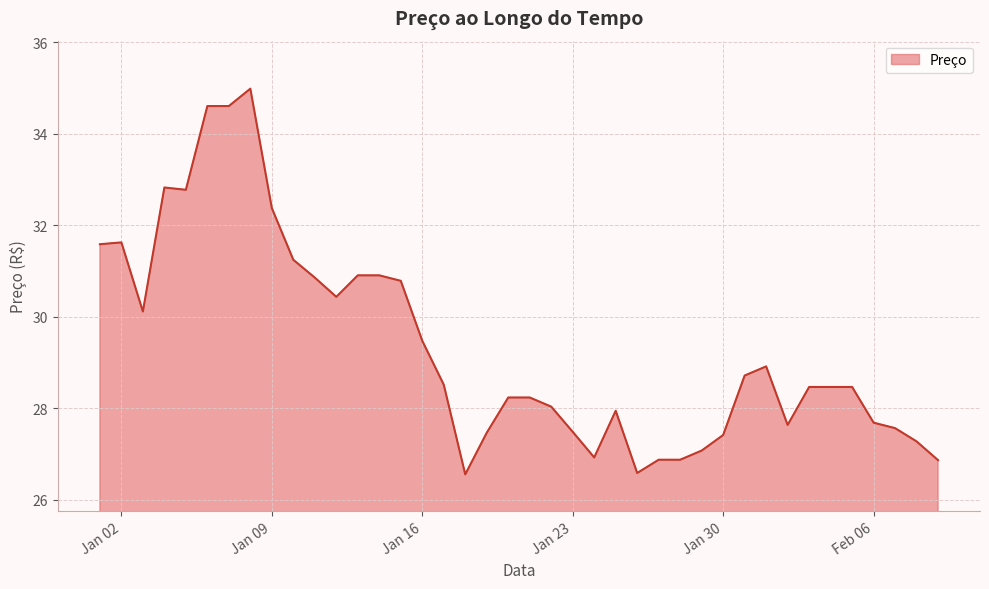

Does the chart display data point markers on the line(s)?

No